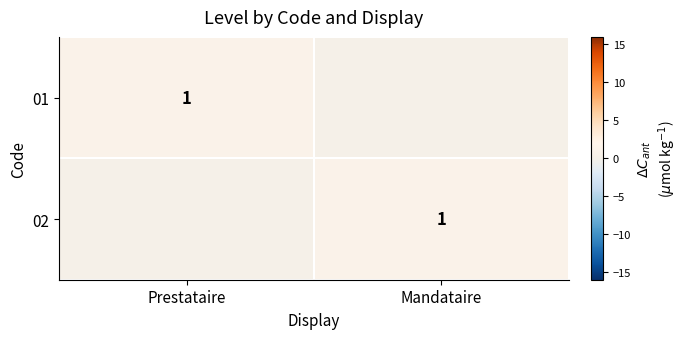

The 01 series shows 0 at Prestataire. True or false?

False